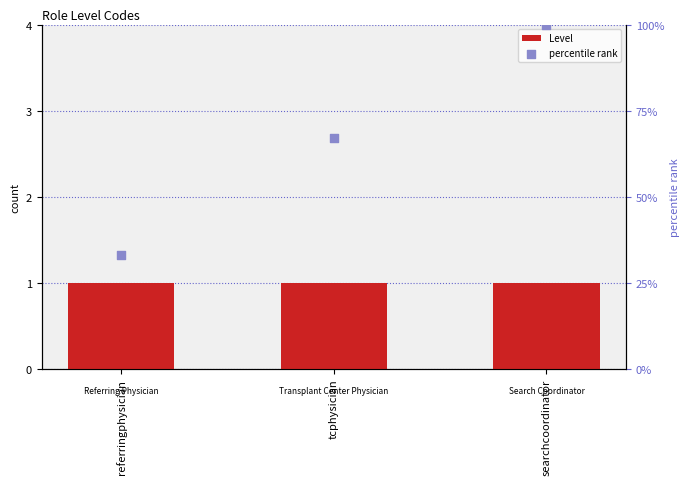

Which series reaches the maximum Y coordinate?

percentile rank